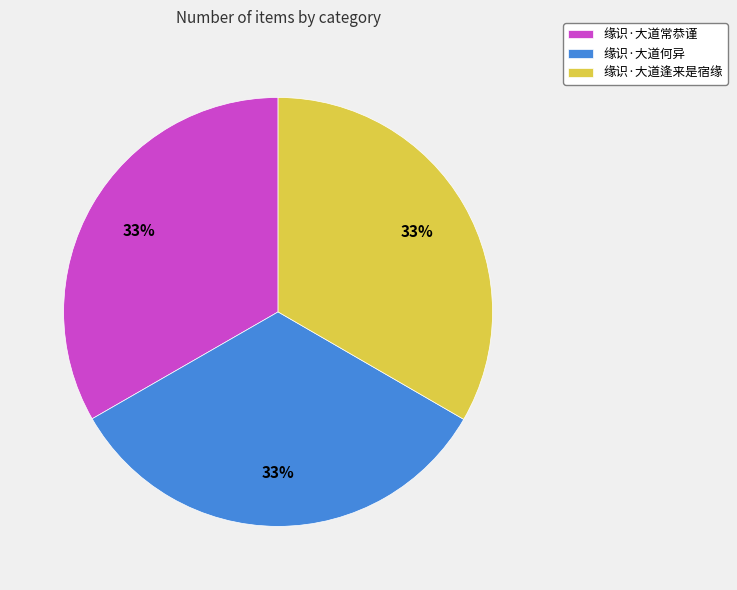

The 缘识·大道常恭谨 slice represents 27% of the pie. True or false?

False